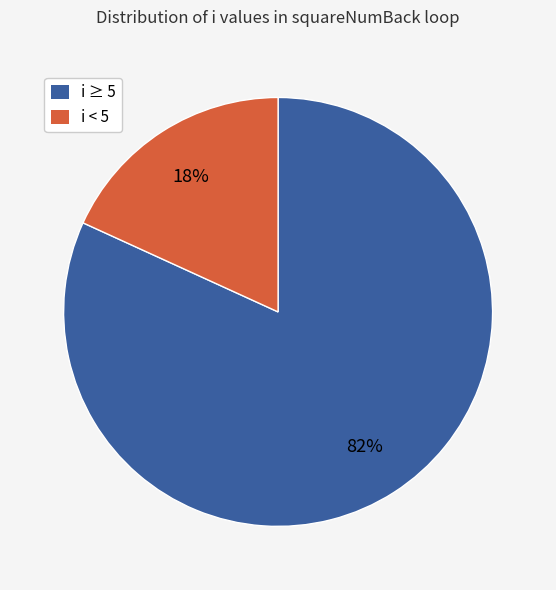

Is there a majority slice in this chart?

Yes